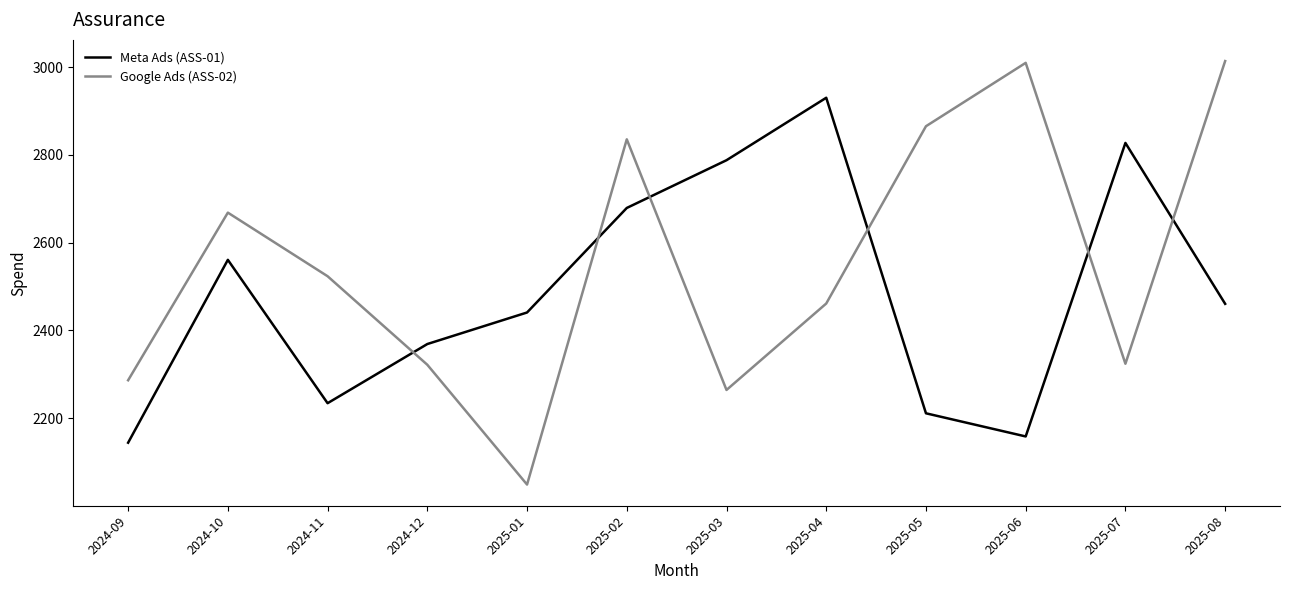

What is the difference between the maximum and minimum values in the Google Ads (ASS-02) series?

965.3